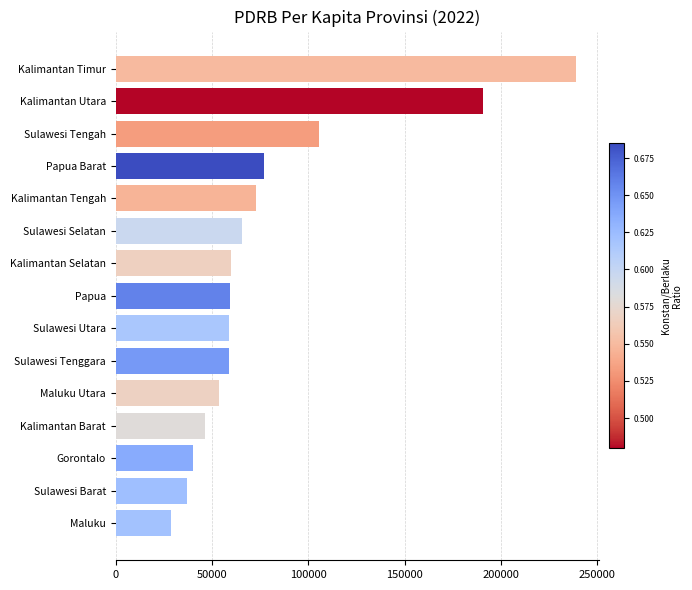

What is the ratio of the value at Kalimantan Selatan to the value at Kalimantan Timur?

0.3